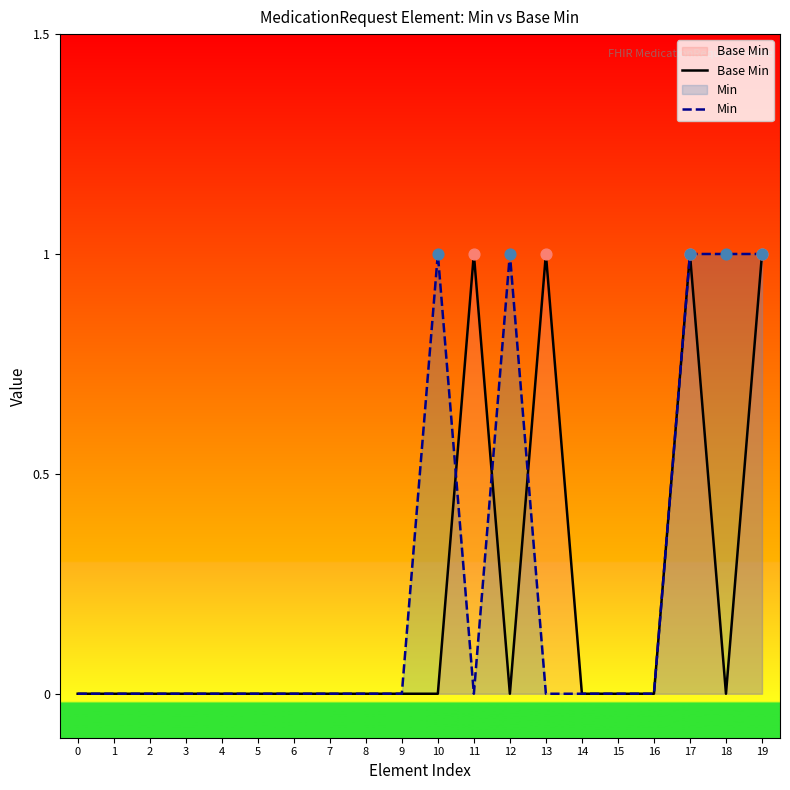

At how many categories does at least one series exceed 0?

7